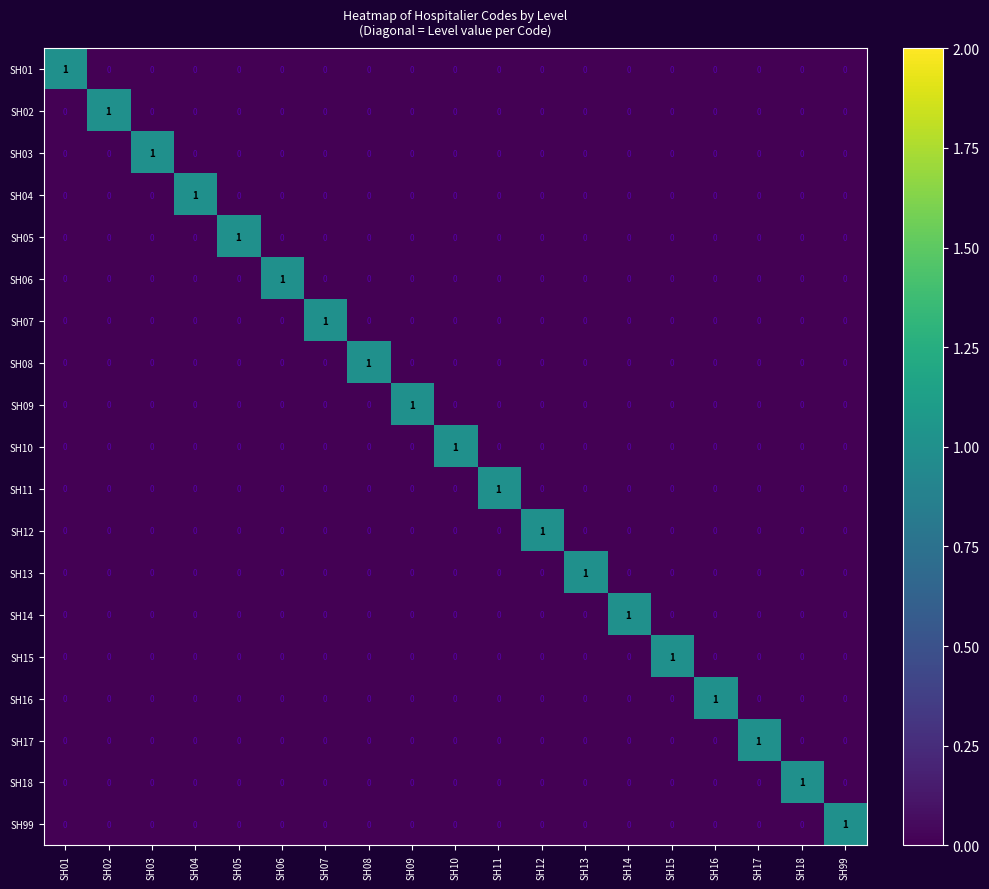

Is it true that SH12 equals 1 at SH01?

False